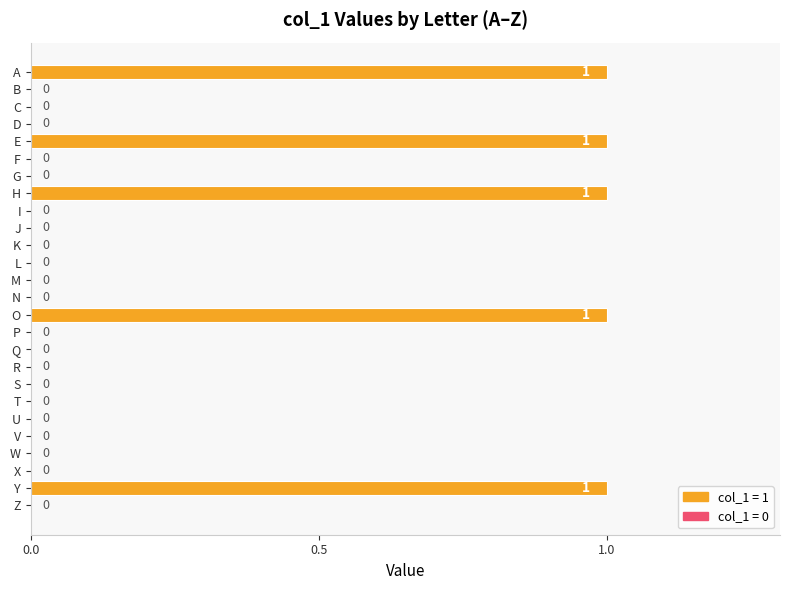

True or false: the data shows 0 at F.

True